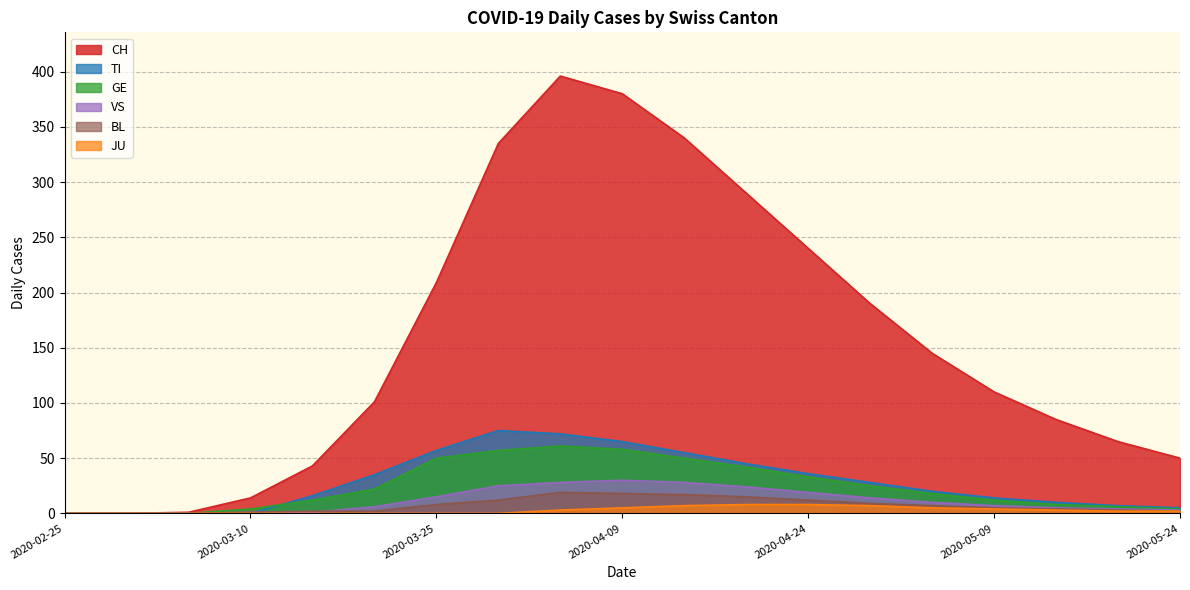

What are all the series names shown in the legend?

CH, TI, GE, VS, BL, JU